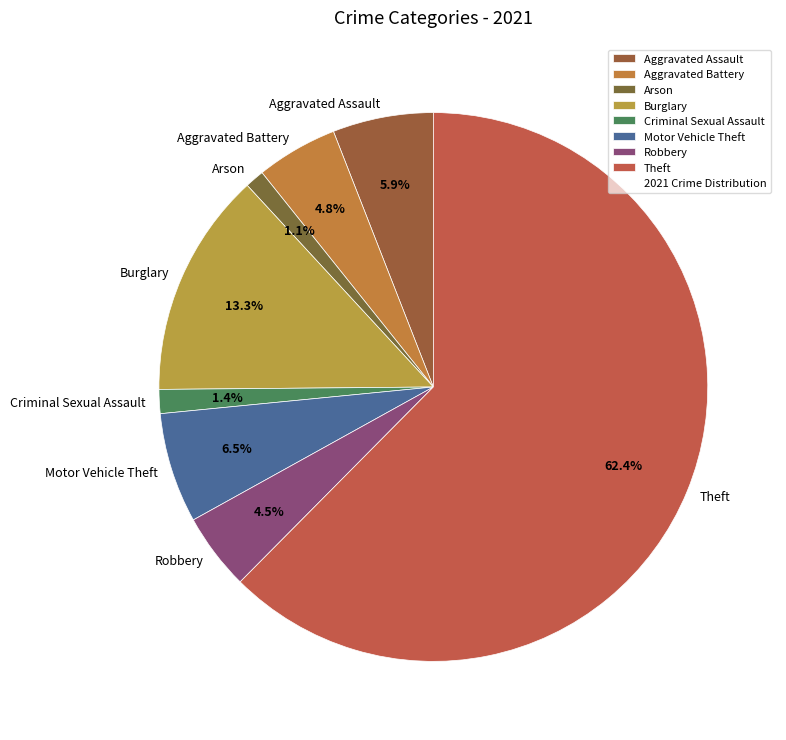

The Motor Vehicle Theft slice represents 6% of the pie. True or false?

True